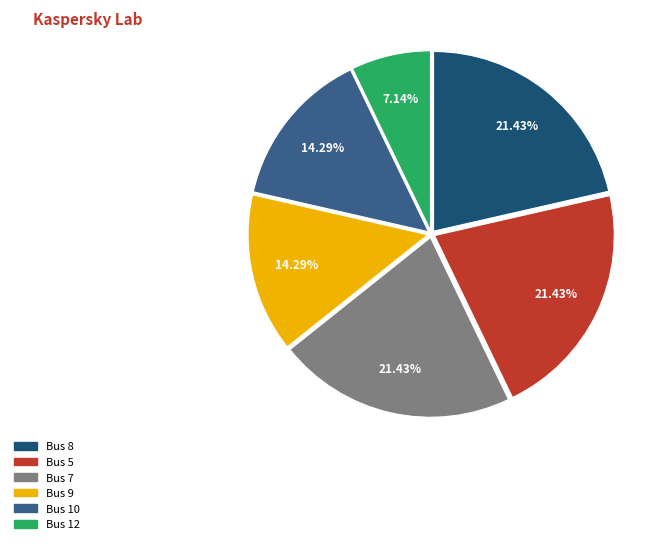

How many slices are in this pie chart?

6